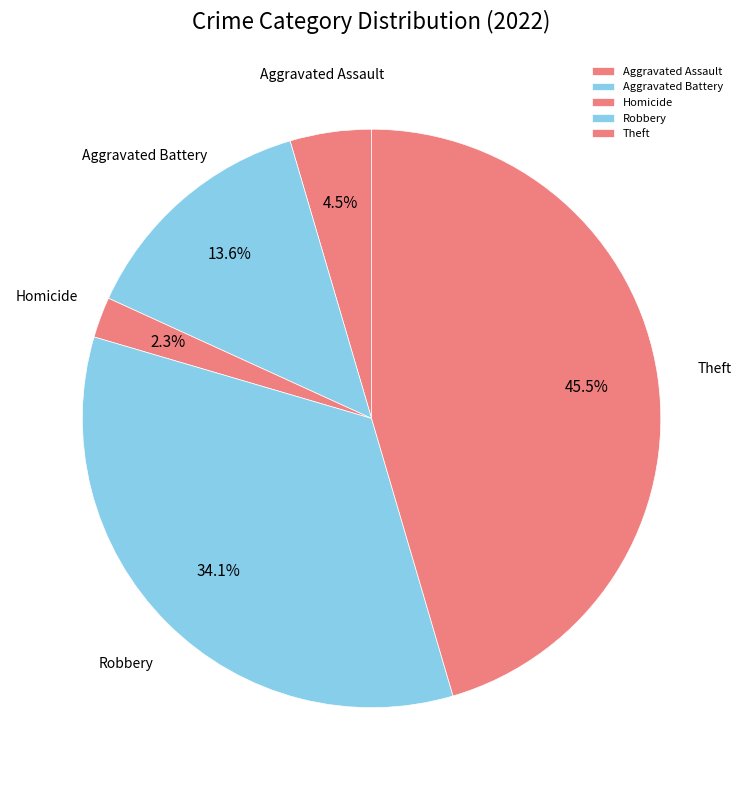

Do Robbery and Theft together represent more than half of the pie?

Yes